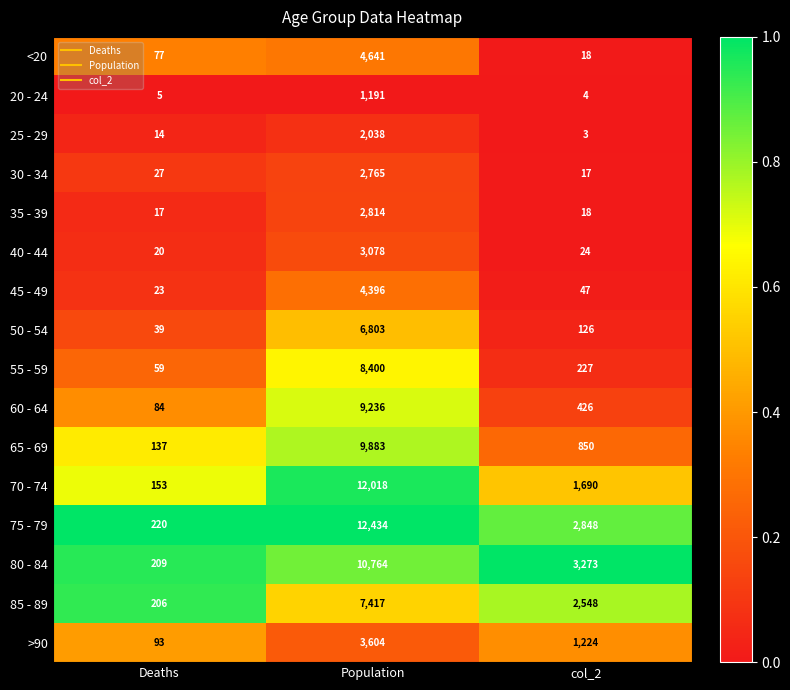

What is the difference between the highest and lowest values at Population?

11243